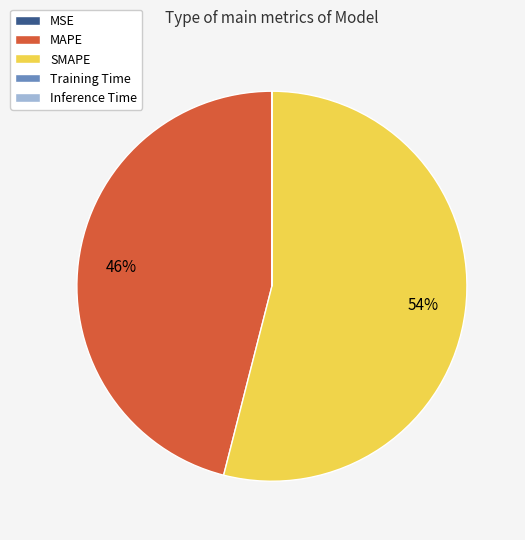

Does SMAPE represent more than half of the total?

Yes